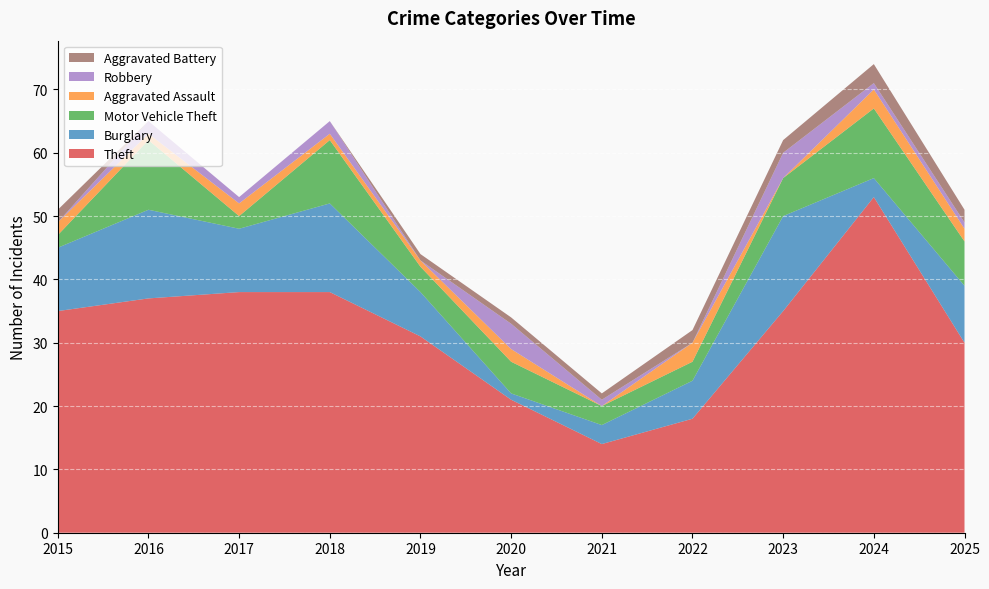

Reading left to right, list all the values displayed in this chart.

Theft: 2015=35	2016=37	2017=38	2018=38	2019=31	2020=21	2021=14	2022=18	2023=35	2024=53	2025=30
Burglary: 2015=10	2016=14	2017=10	2018=14	2019=7	2020=1	2021=3	2022=6	2023=15	2024=3	2025=9
Motor Vehicle Theft: 2015=2	2016=11	2017=2	2018=10	2019=4	2020=5	2021=3	2022=3	2023=6	2024=11	2025=7
Aggravated Assault: 2015=2	2016=1	2017=2	2018=1	2019=1	2020=2	2021=0	2022=3	2023=0	2024=3	2025=2
Robbery: 2015=0	2016=2	2017=1	2018=2	2019=0	2020=4	2021=1	2022=0	2023=4	2024=1	2025=1
Aggravated Battery: 2015=2	2016=0	2017=0	2018=0	2019=1	2020=1	2021=1	2022=2	2023=2	2024=3	2025=2